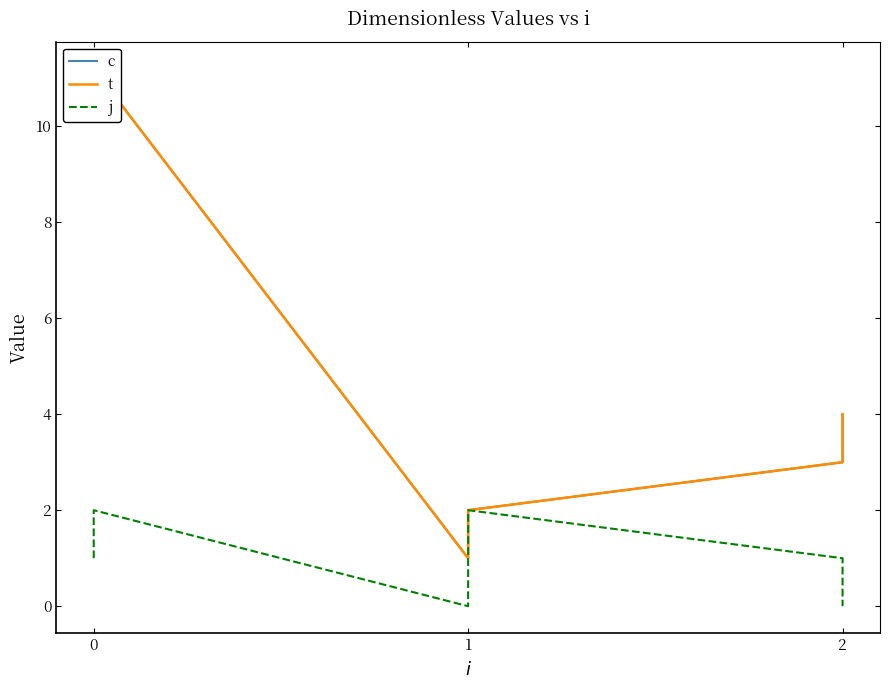

Is it true that j equals 3.1 at 1?

False